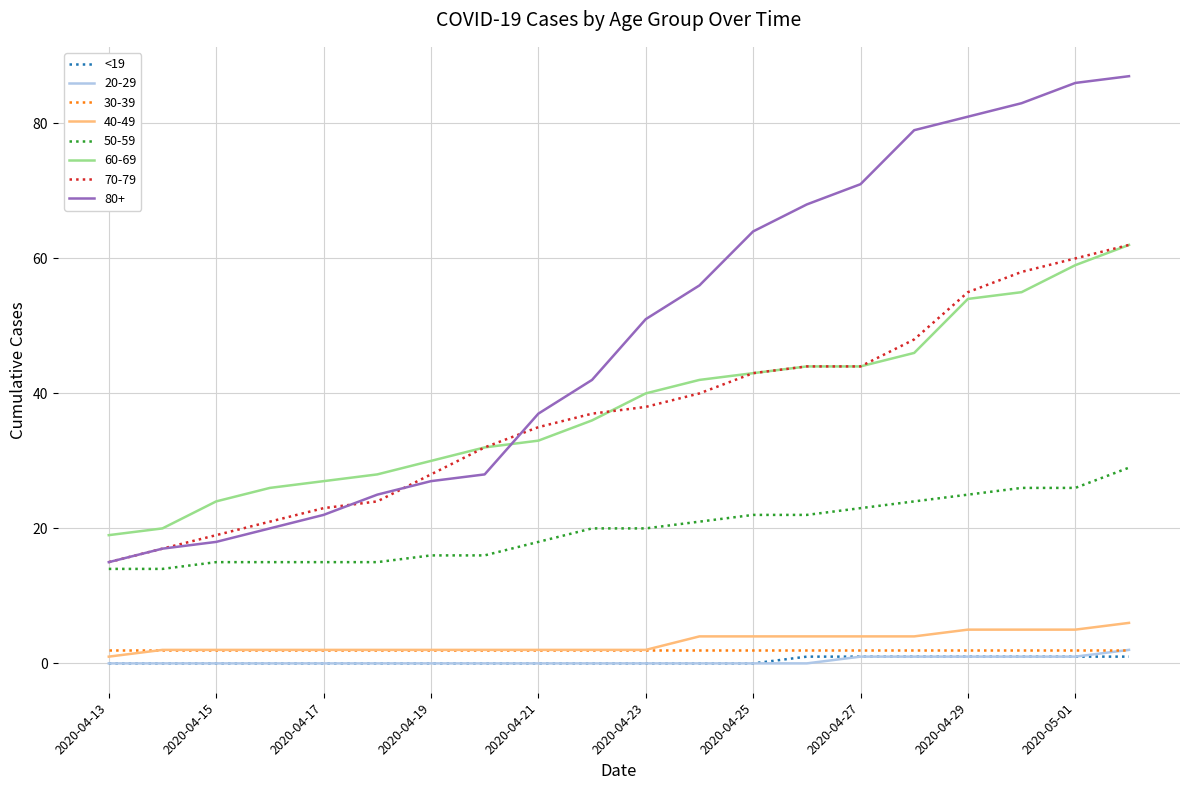

True or false: 80+ and 40-49 cross at least once.

False